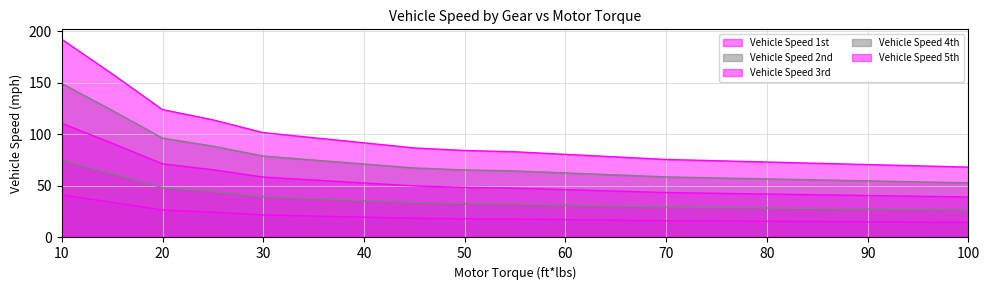

True or false: Vehicle Speed 2nd and Vehicle Speed 4th cross at least once.

False